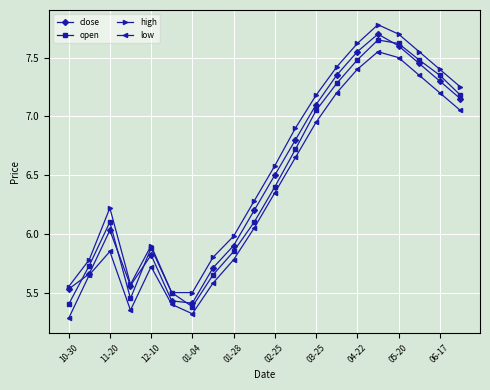

True or false: low and high intersect in this chart.

False